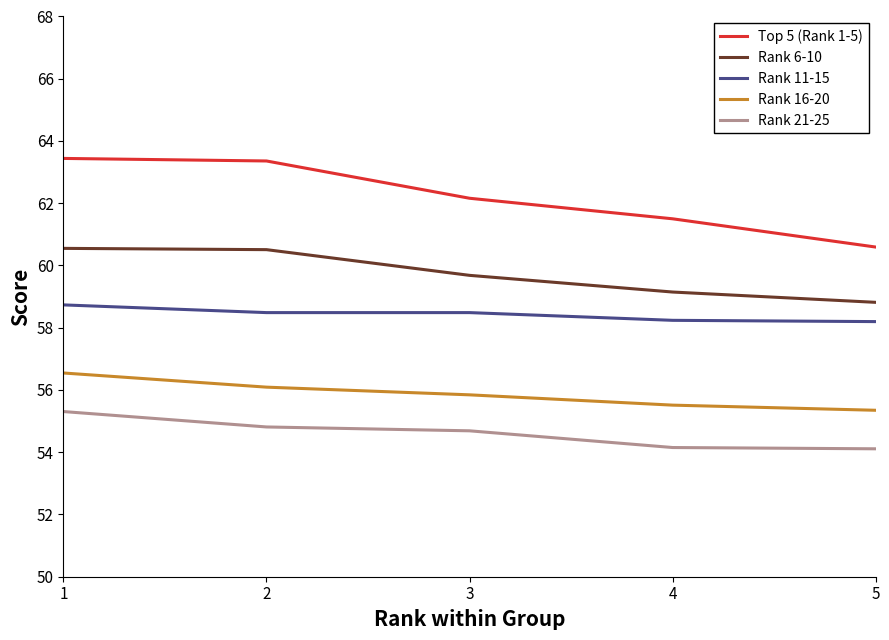

True or false: Rank 6-10 and Top 5 (Rank 1-5) intersect in this chart.

False